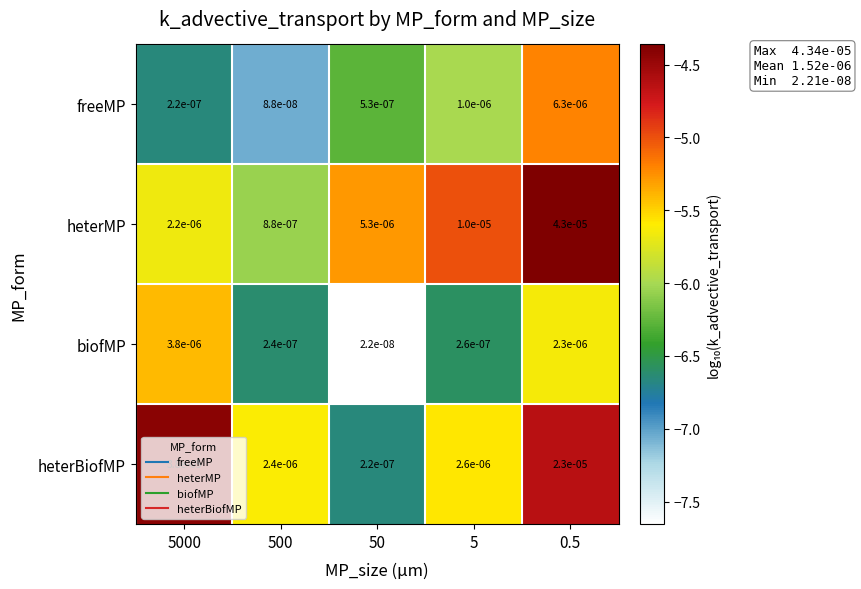

Which series has the largest total across all categories?

heterBiofMP